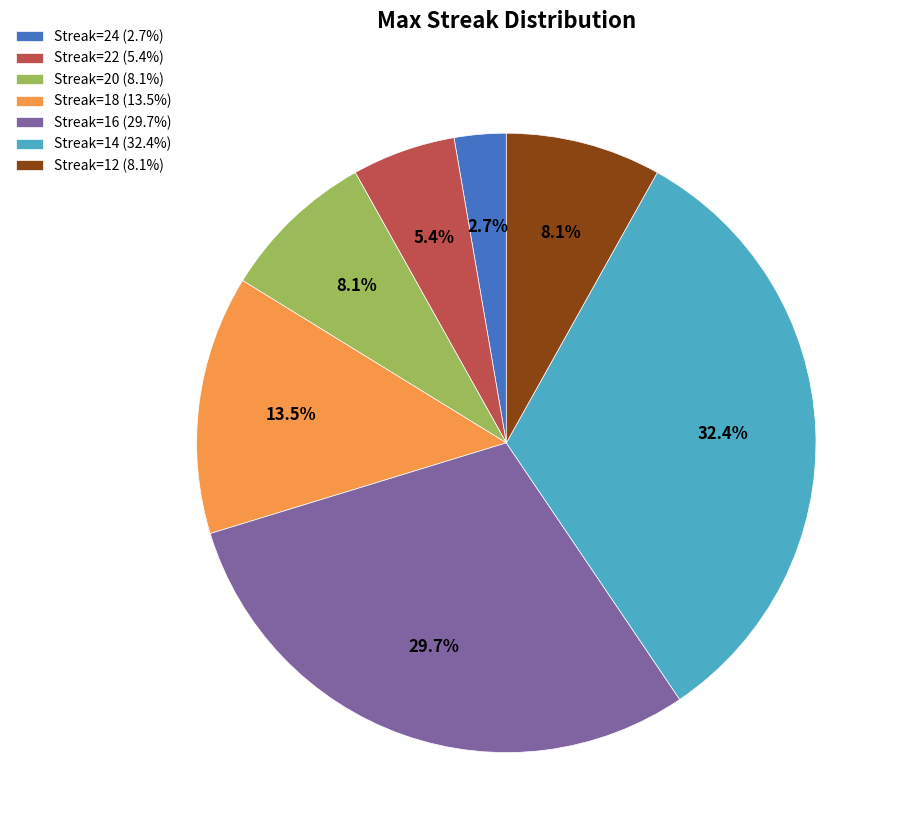

Do Streak=24 (2.7%) and Streak=14 (32.4%) together represent more than half of the pie?

No